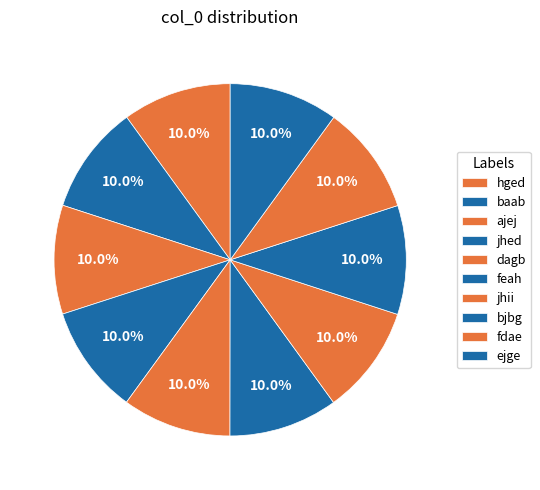

How many segments does this pie chart have?

10